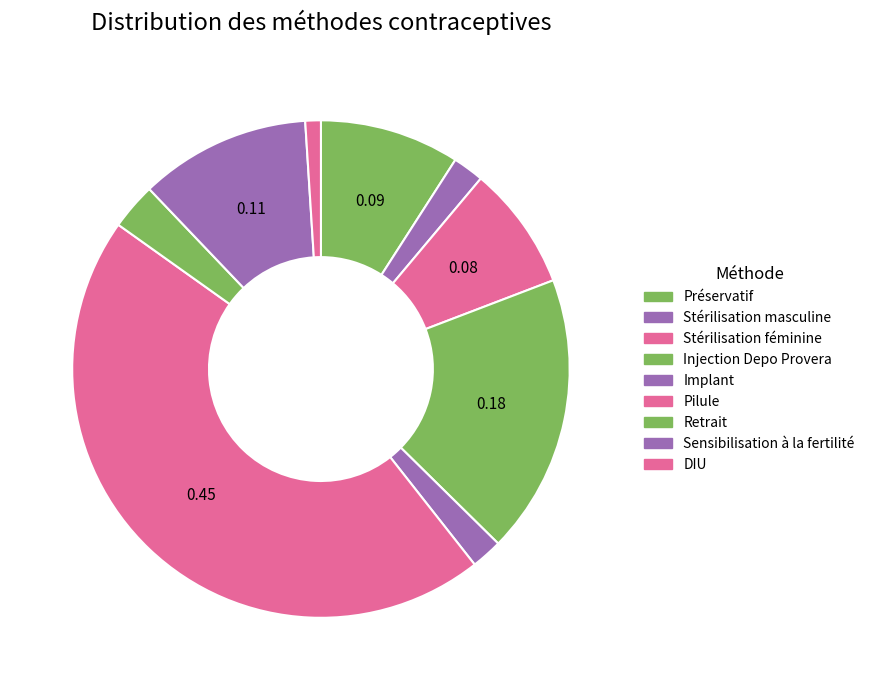

To the nearest percent, what is the average slice percentage?

11%